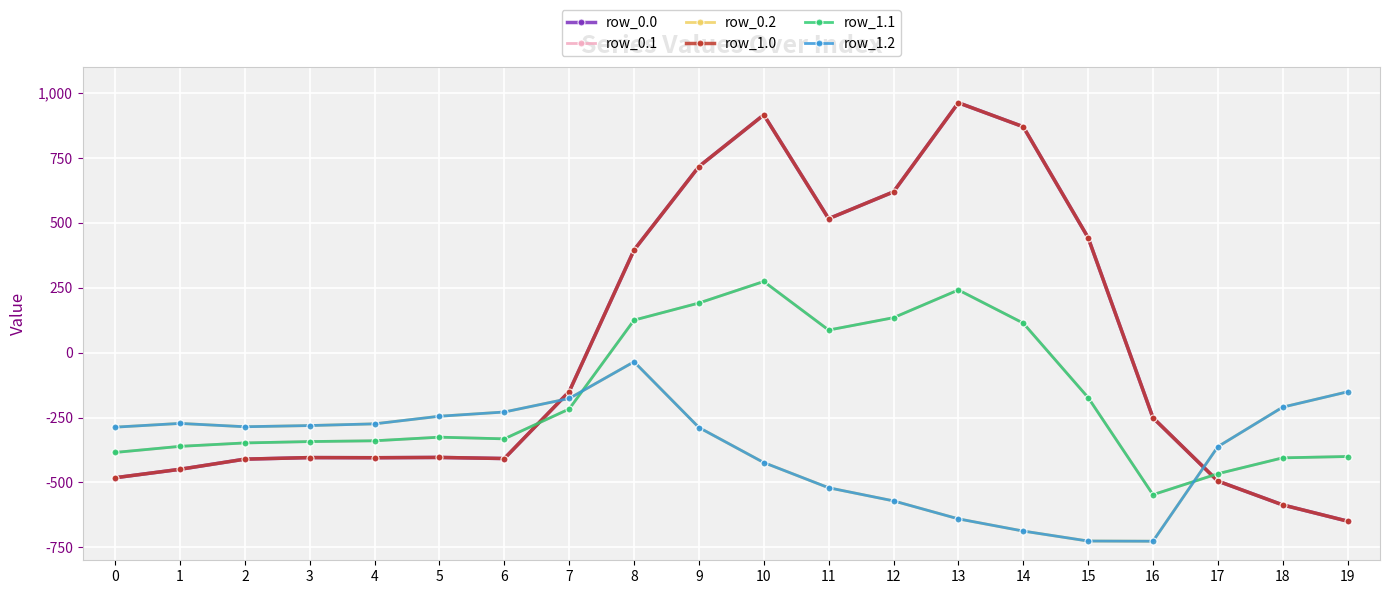

True or false: row_1.1 has a value of -829.1 at 17.

False